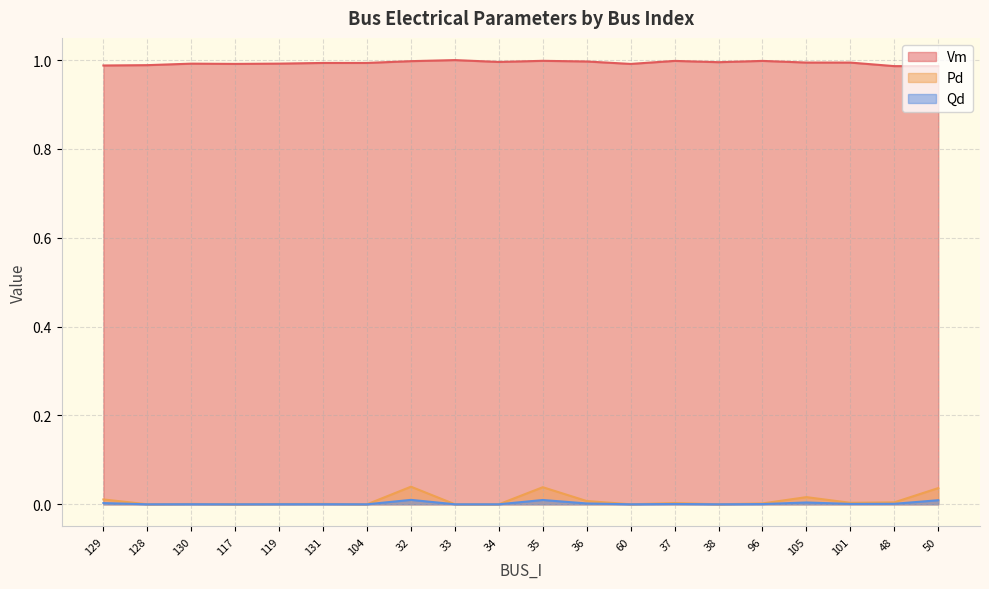

True or false: Vm has a value of 1.0 at 60.

True